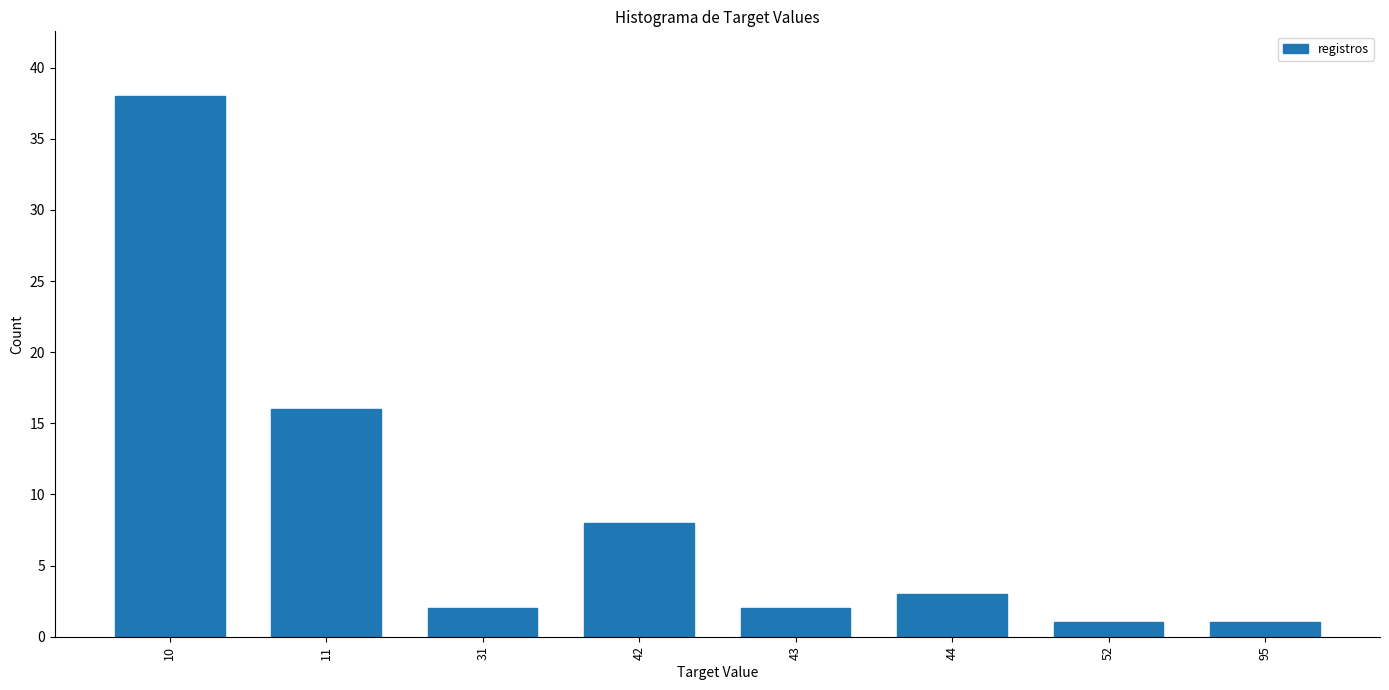

Reading left to right, transcribe all the data shown in this chart.

38	16	2	8	2	3	1	1